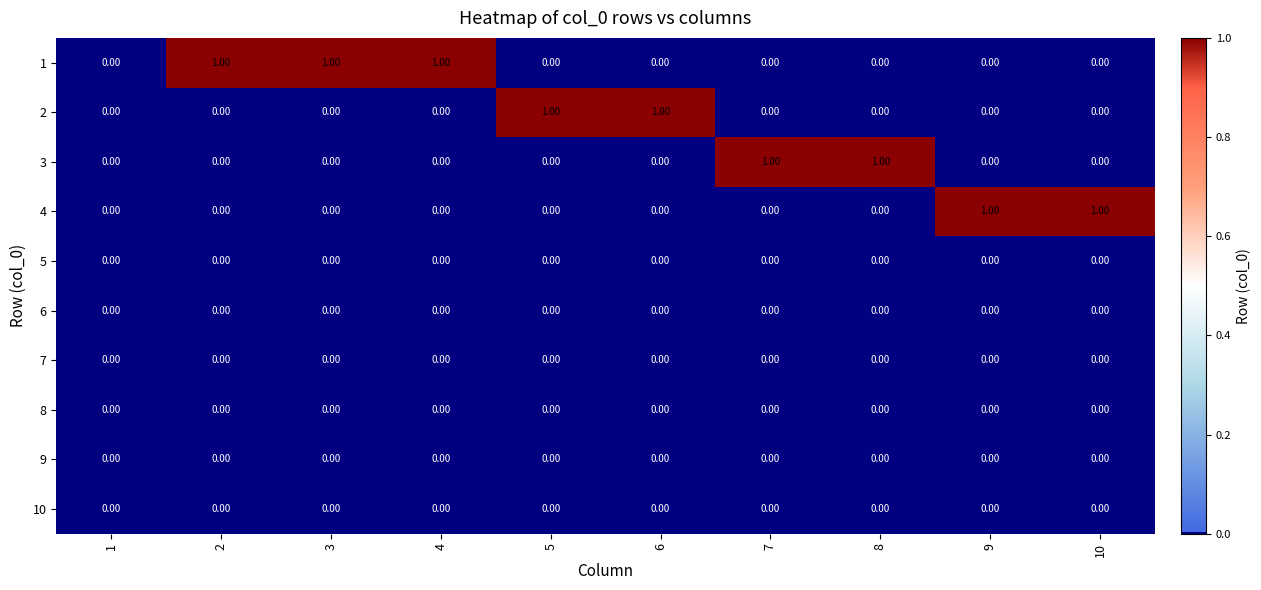

Between 1 and 8, which series saw the biggest shift?

3